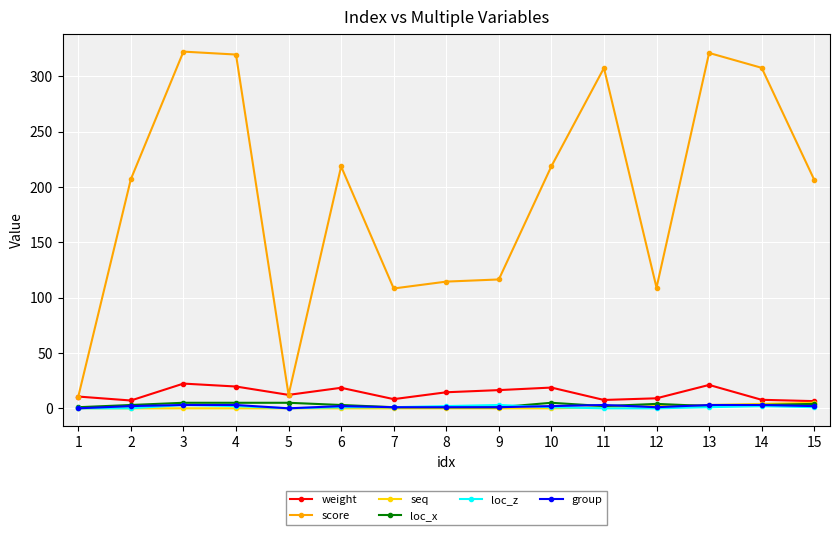

True or false: score and group intersect in this chart.

False